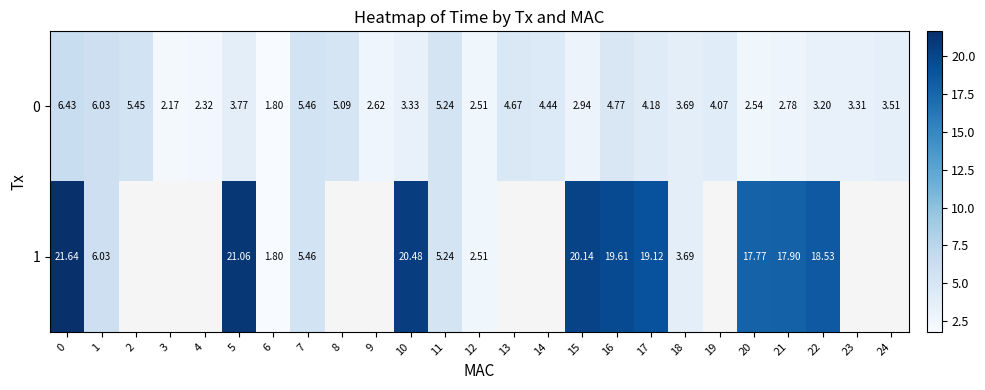

Rank the categories by 0 value from lowest to highest.

6, 3, 4, 12, 20, 9, 21, 15, 22, 23, 10, 24, 18, 5, 19, 17, 14, 13, 16, 8, 11, 2, 7, 1, 0